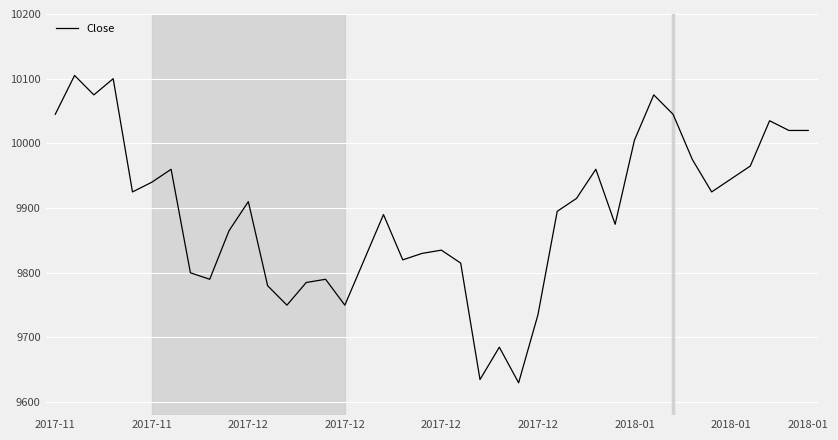

What is the minimum value shown in the chart?

9630